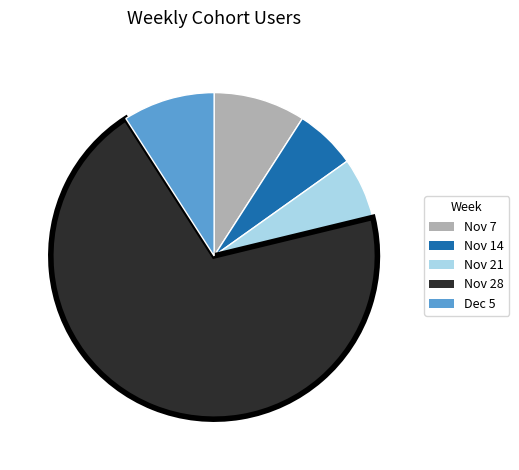

Do Nov 14 and Nov 28 together represent more than half of the pie?

Yes